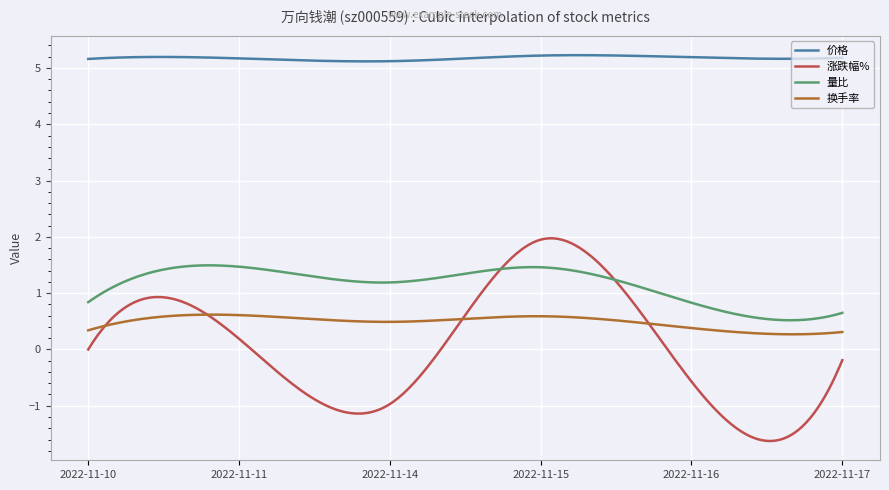

After their last crossing, which series has the higher values: 量比 or 涨跌幅%?

量比